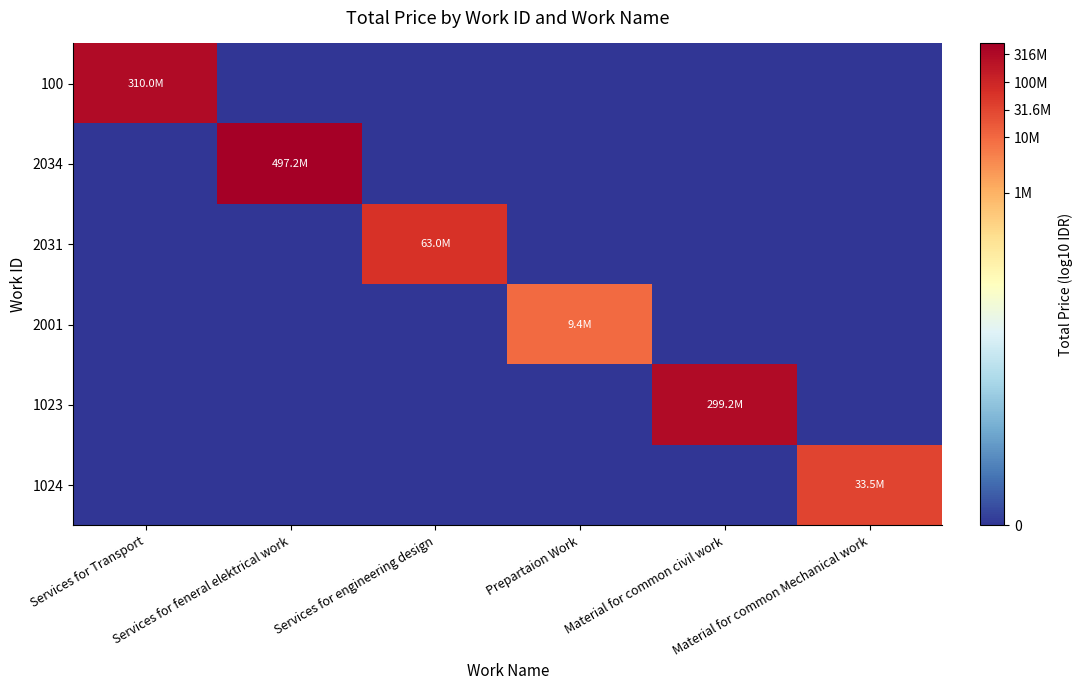

Which has a higher value, Services for Transport or Material for common civil work?

Services for Transport